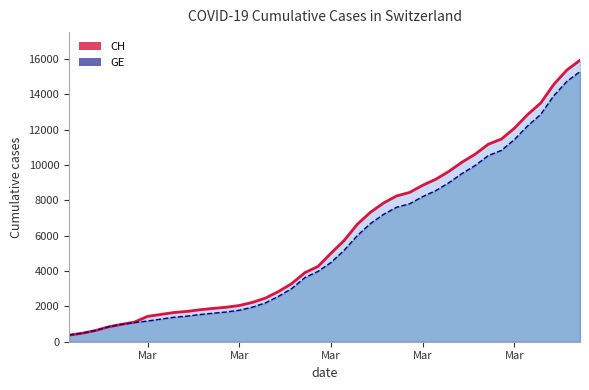

How many lines are shown in the chart?

2